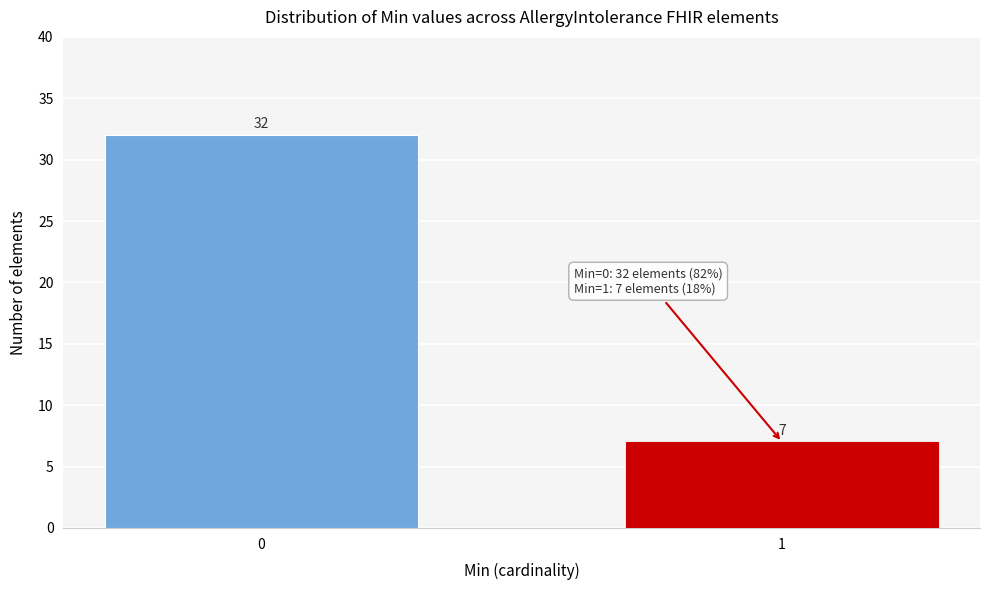

Reading left to right, extract all data points from this chart.

0=32	1=7